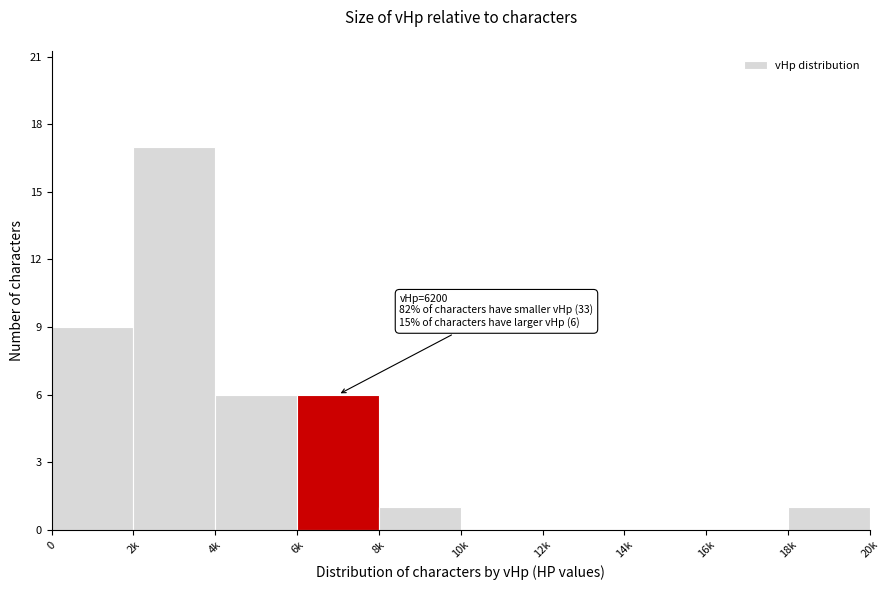

Reading right to left, list all the values displayed in this chart.

18k=1	16k=0	14k=0	12k=0	10k=0	8k=1	6k=6	4k=6	2k=17	0=9